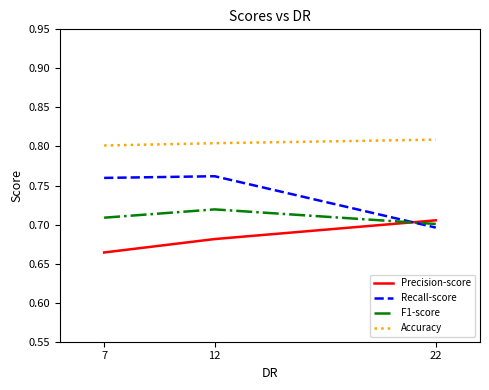

Is this an area chart (filled region under the line)?

No